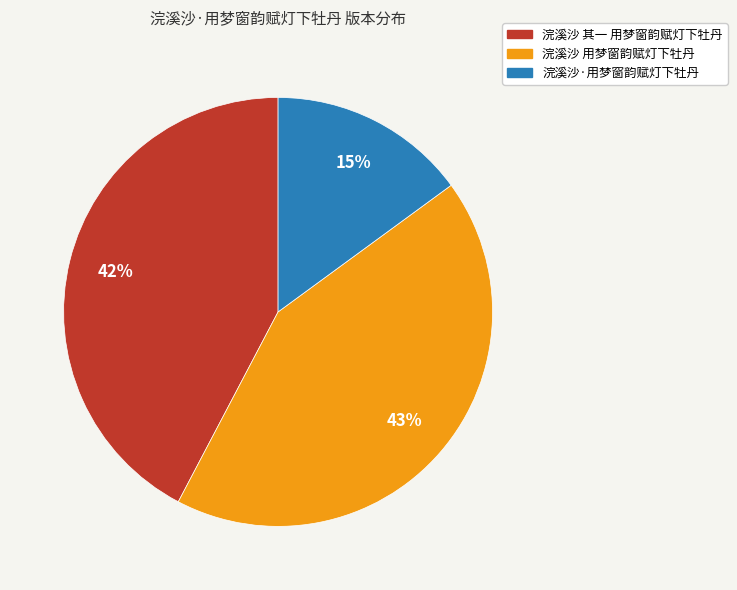

To the nearest percent, what portion does 浣溪沙·用梦窗韵赋灯下牡丹 represent?

15%